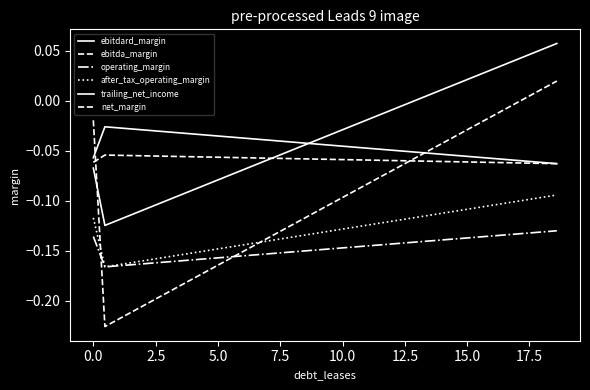

How many lines are shown in the chart?

6